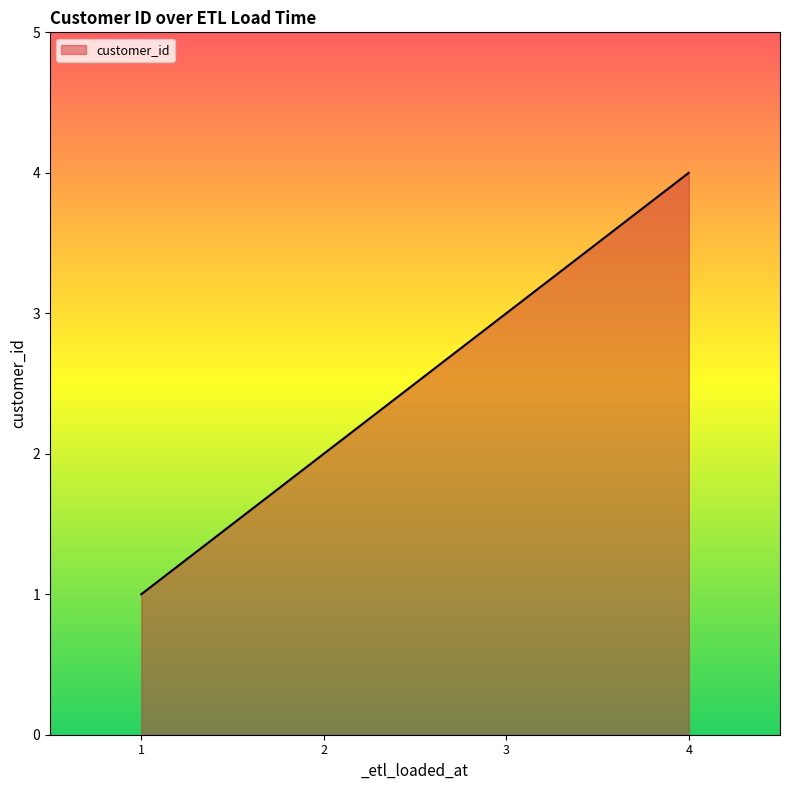

What is the minimum value shown in the chart?

1